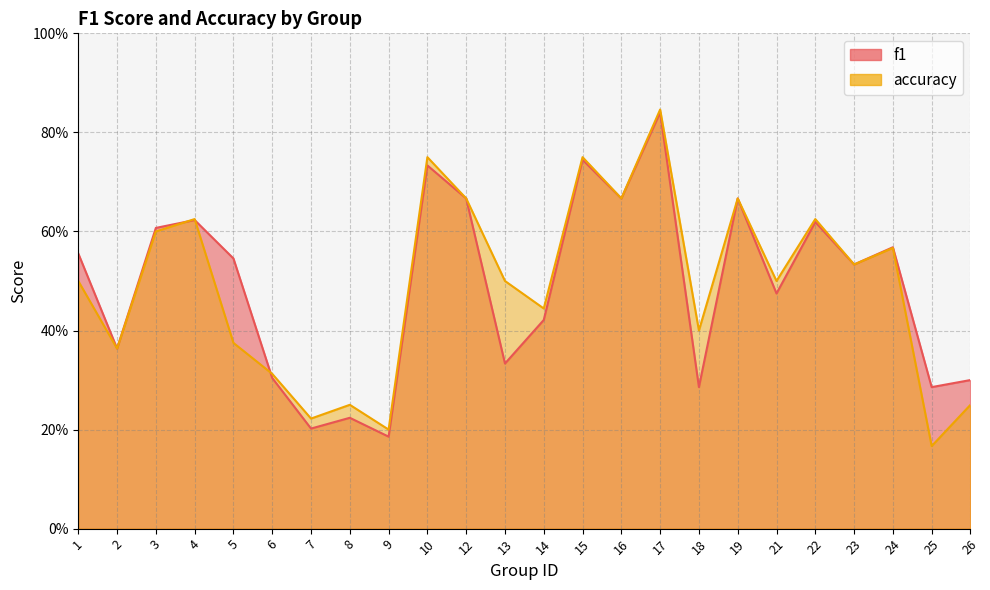

Is the value of f1 at 16 greater than the value of accuracy at 8?

Yes